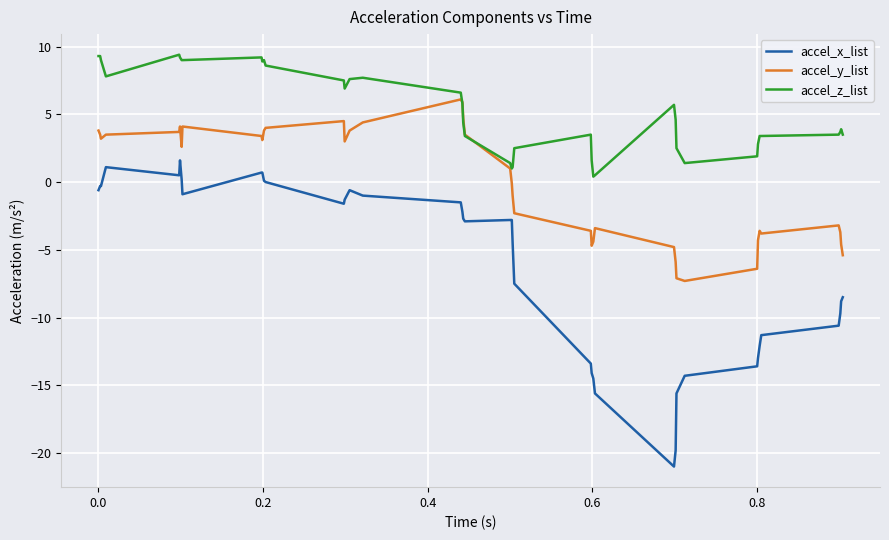

True or false: accel_x_list has more than 0 interior local peaks.

True